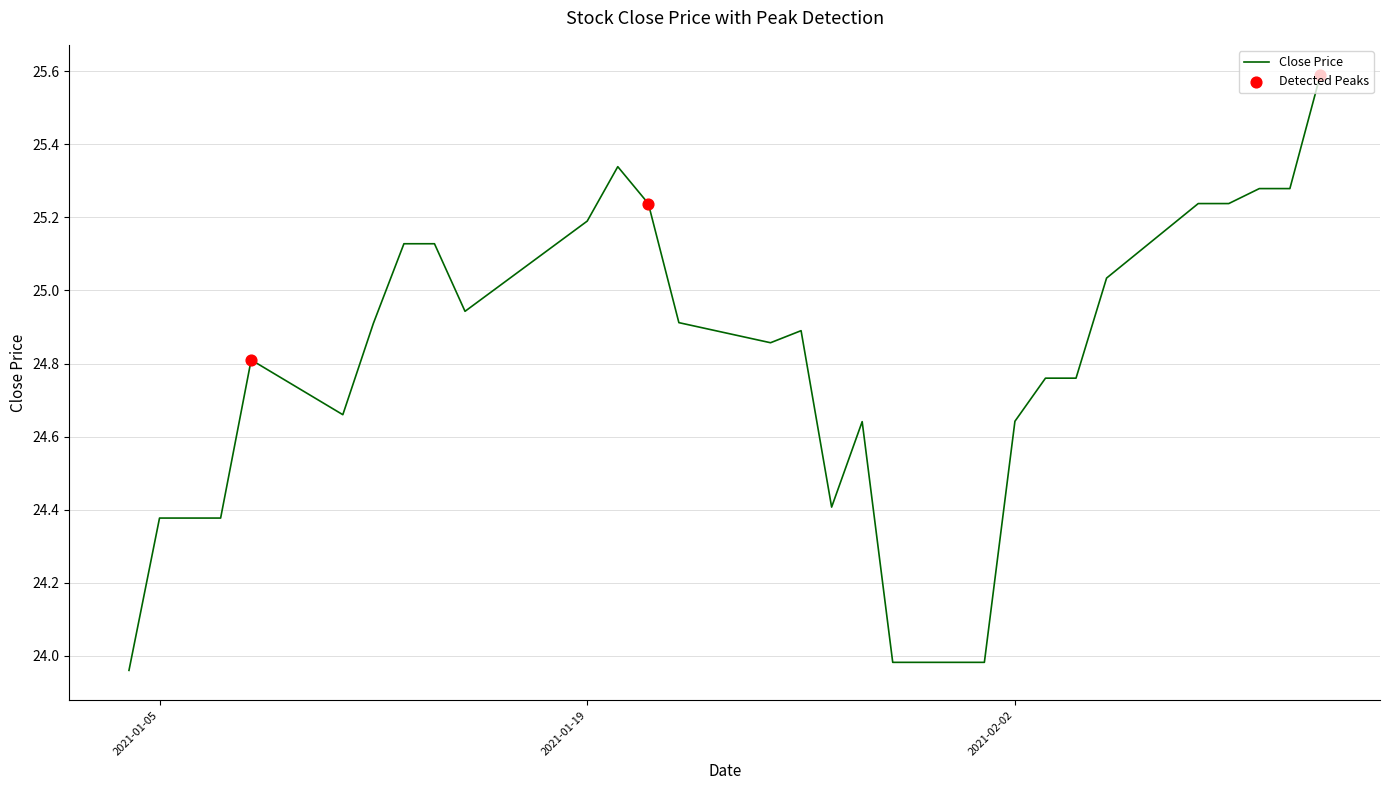

What is the greatest value displayed?

25.6